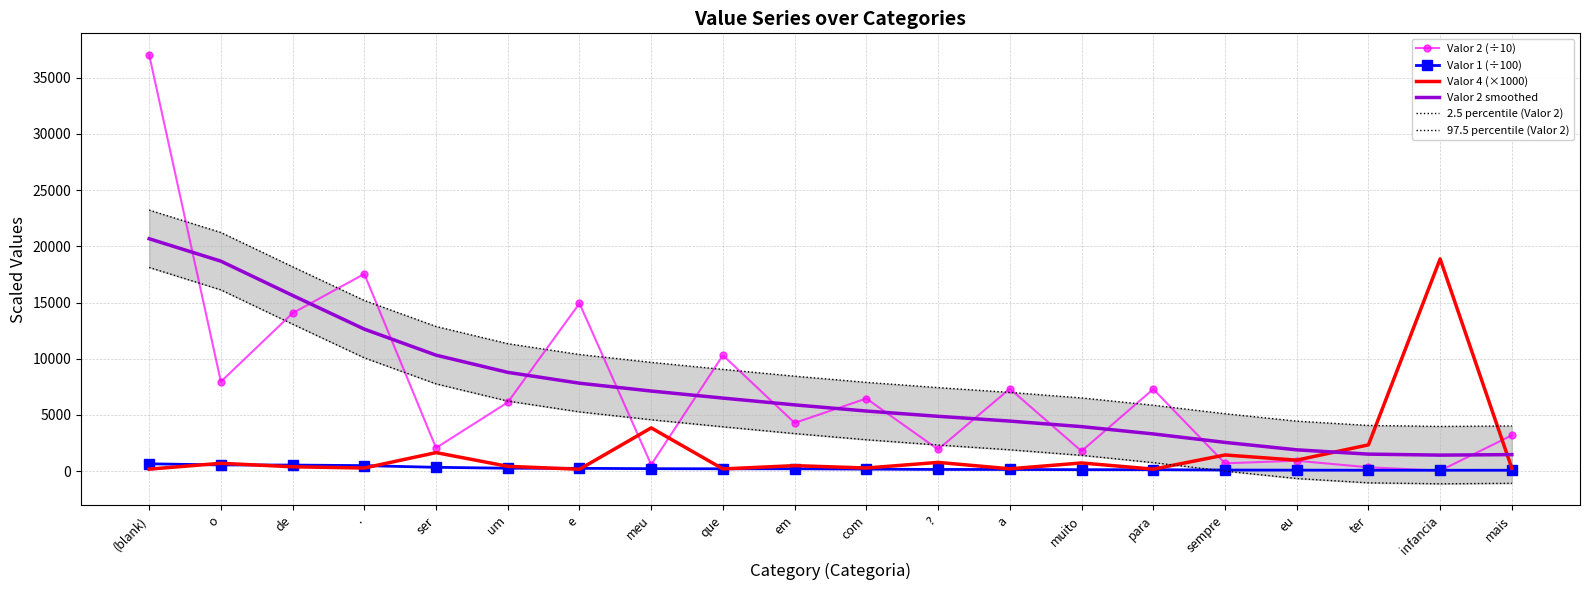

At which label does Valor 1 (÷100) reach its minimum?

ter